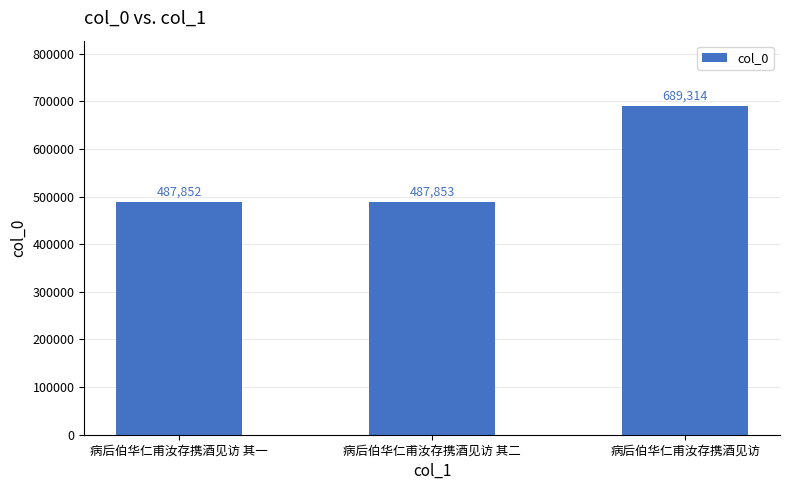

Does the chart contain any negative values?

No